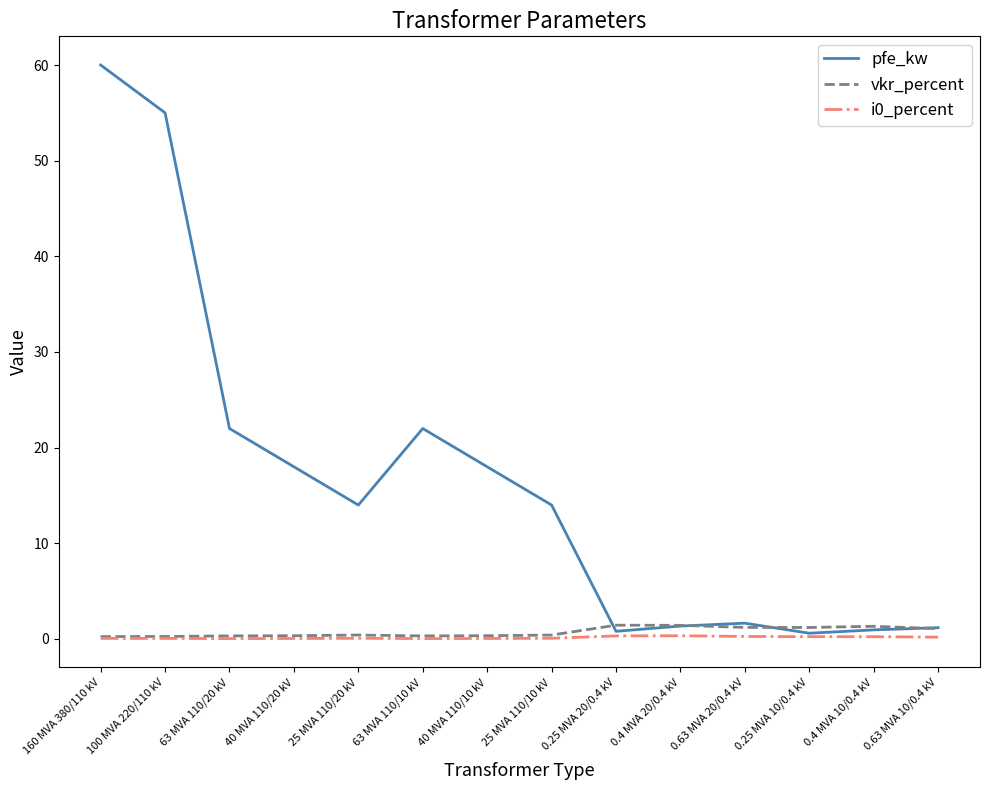

Is the value of pfe_kw at 25 MVA 110/10 kV greater than the value of i0_percent at 100 MVA 220/110 kV?

Yes